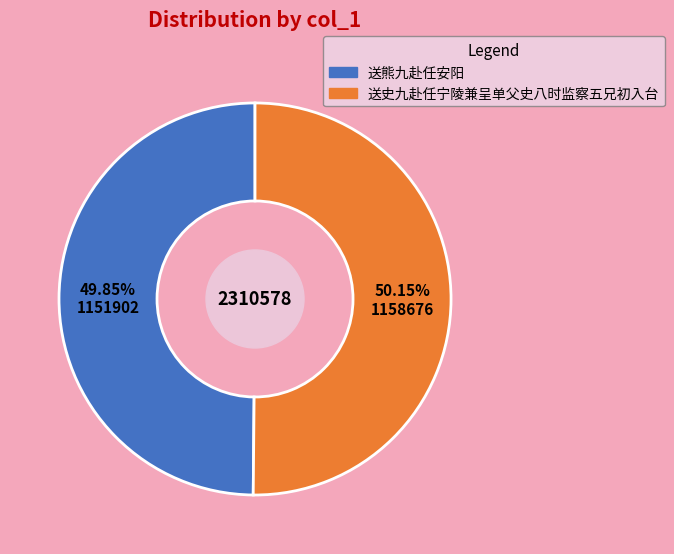

How many slices are in this pie chart?

2